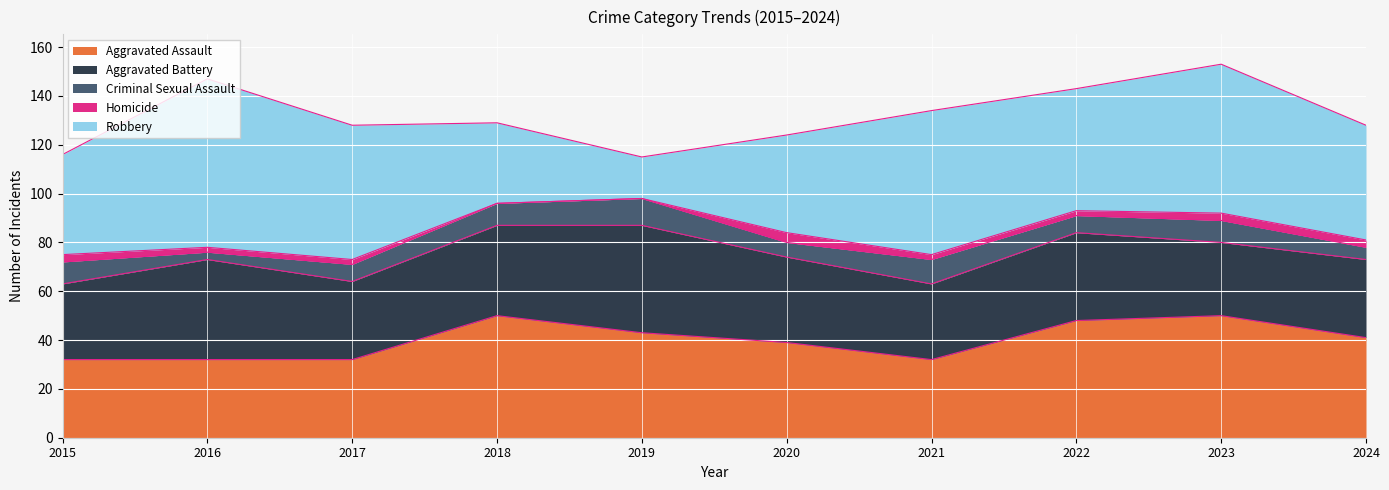

What is the average value of the Criminal Sexual Assault series?

8